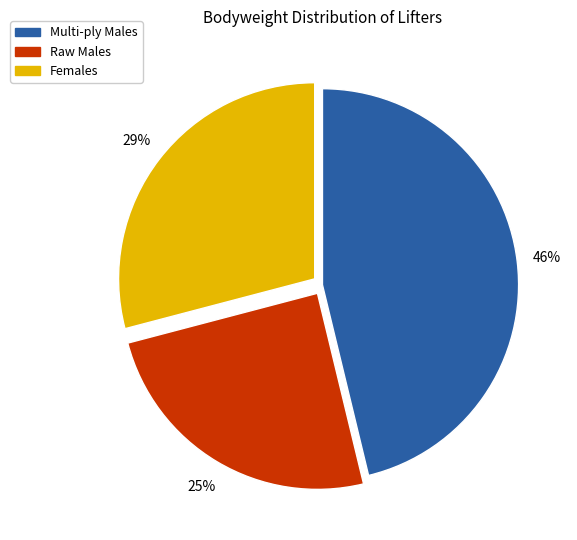

Is there a majority slice in this chart?

No